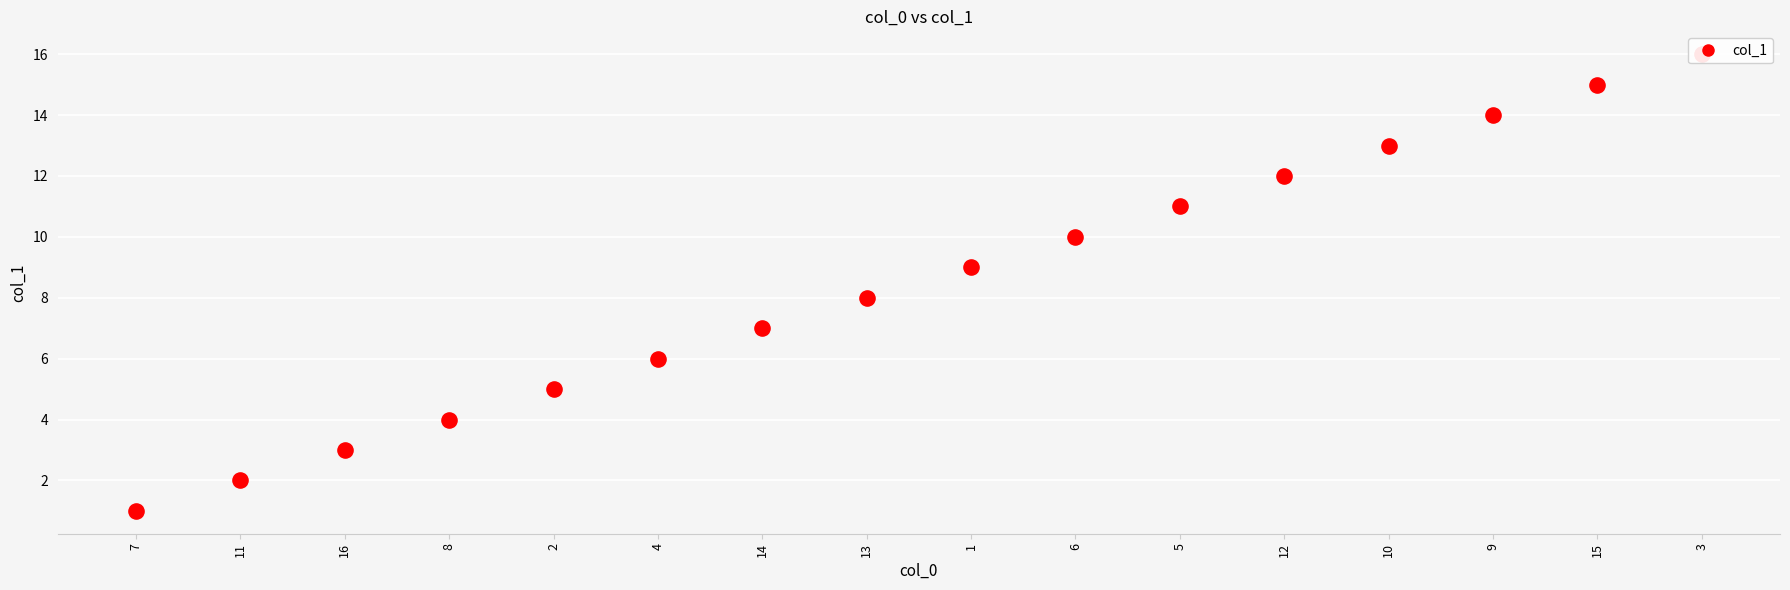

Between 14 and 8, which is larger?

14